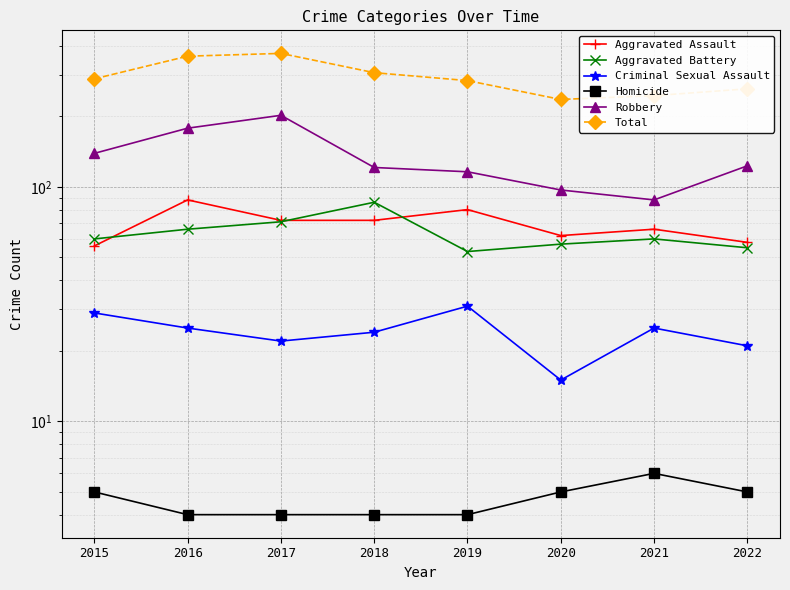

What is the minimum value shown in the chart?

4